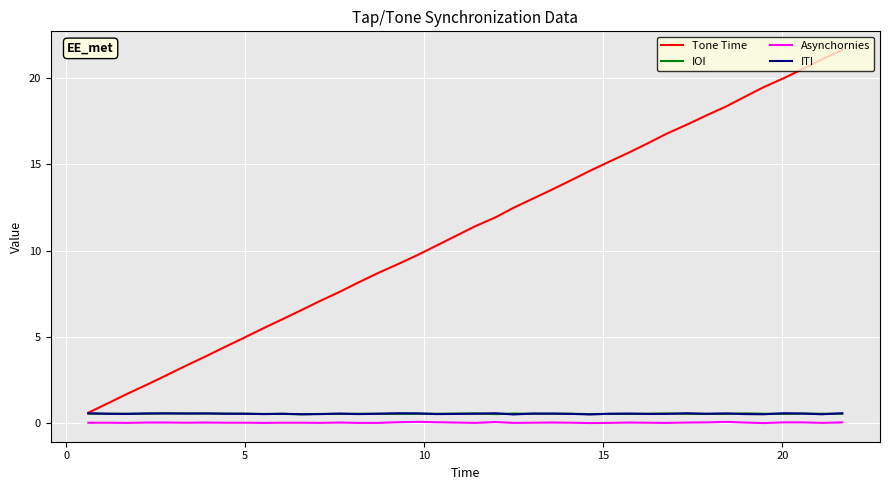

Which series has the largest total across all categories?

Tone Time